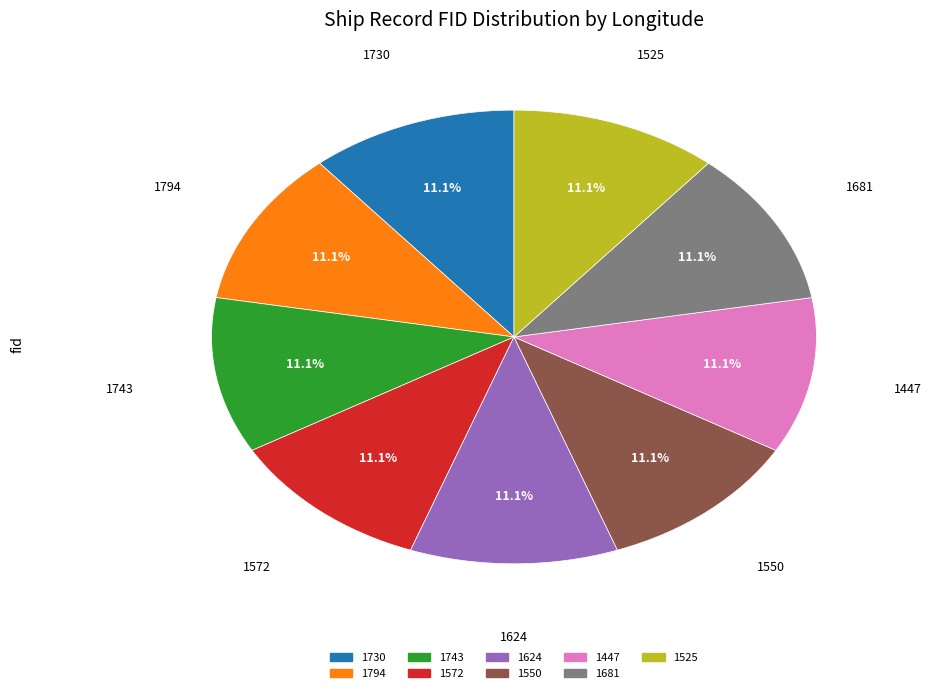

The 1624 slice represents 25% of the pie. True or false?

False